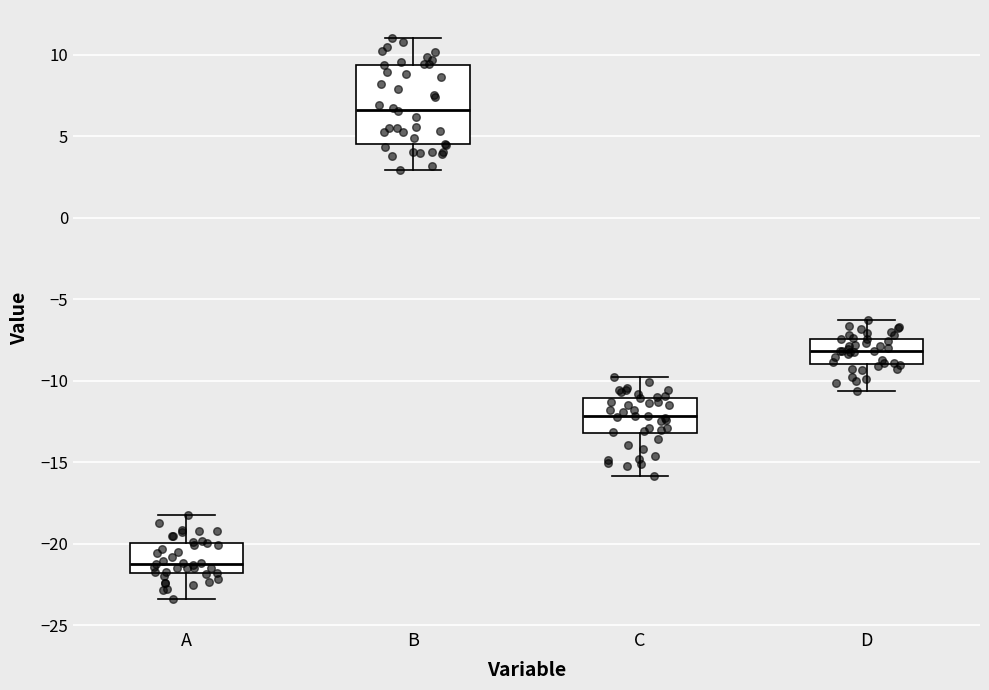

Reading left to right, read every box against the y-axis: the position of its median line, the range the box covers, and the ends of its whiskers. The values are not printed on the chart, so give them approximately, as read against the axis.

A: median -21.0, box -22.0 to -20.0, whiskers -23.5 to -18.0
B: median 6.5, box 4.5 to 9.5, whiskers 3.0 to 11.0
C: median -12.0, box -13.0 to -11.0, whiskers -16.0 to -10.0
D: median -8.0, box -9.0 to -7.5, whiskers -10.5 to -6.5